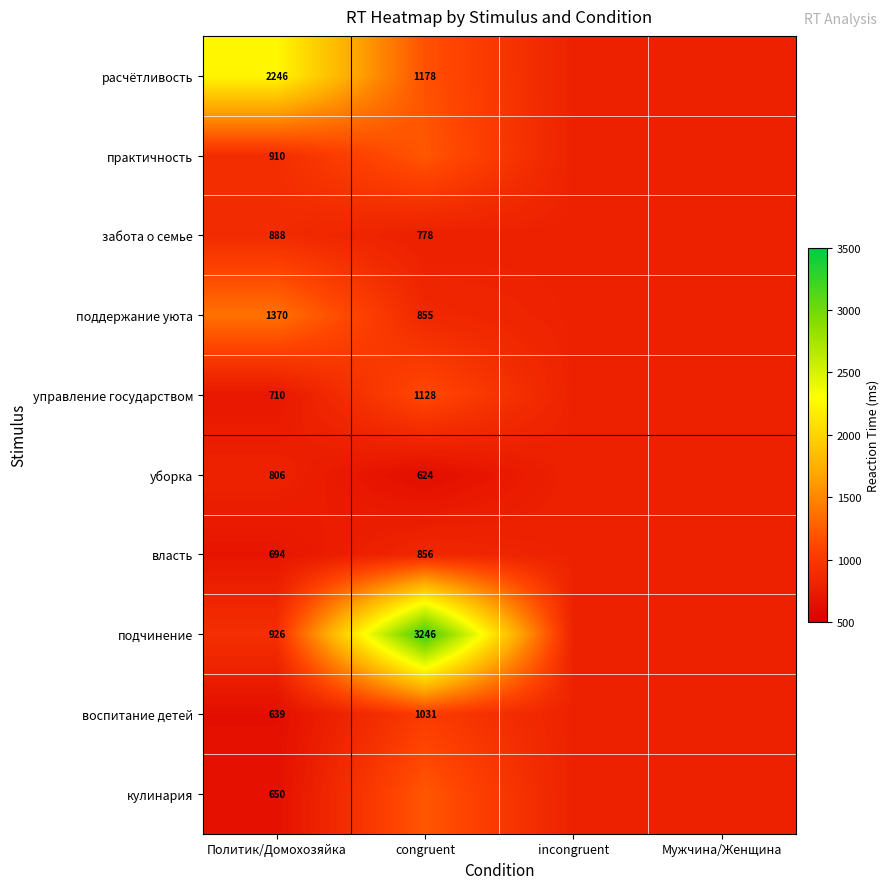

Between Политик/Домохозяйка and congruent, which is larger?

Политик/Домохозяйка